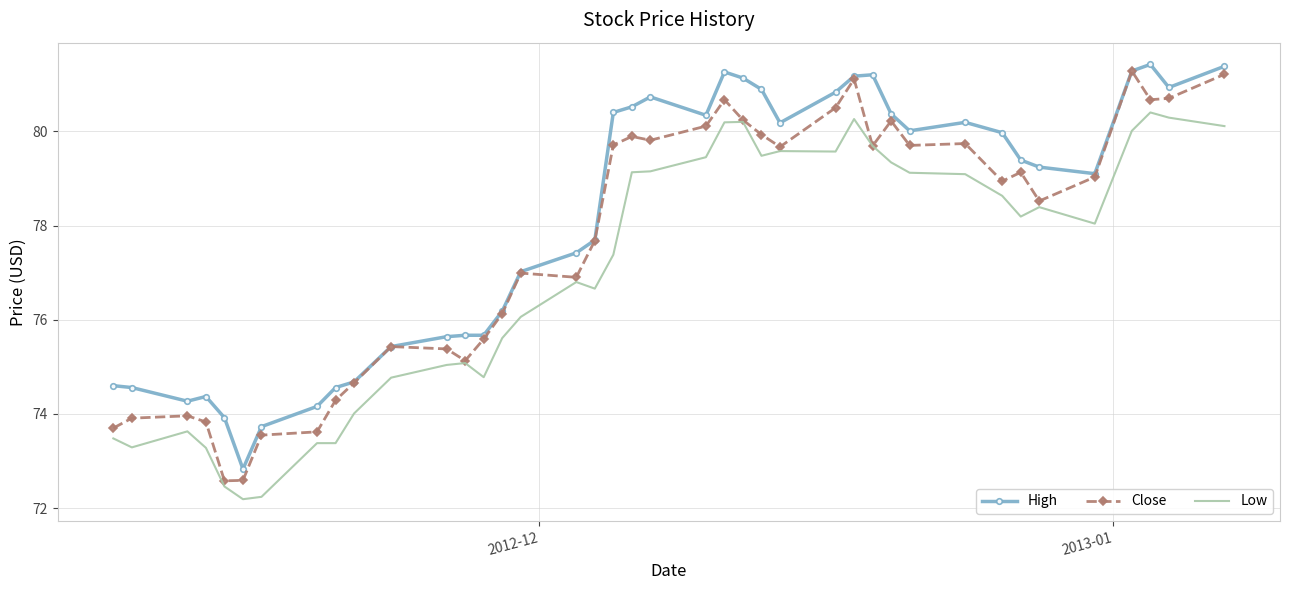

Rank the series by their average value, from lowest to highest.

Low, Close, High